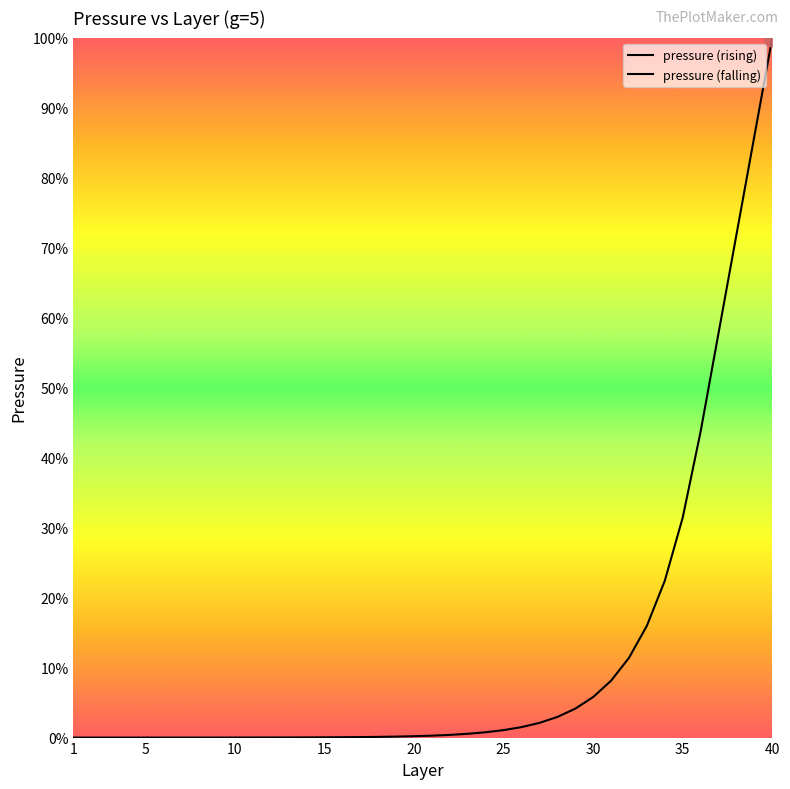

True or false: there are more than 2 points higher than both neighbors.

False